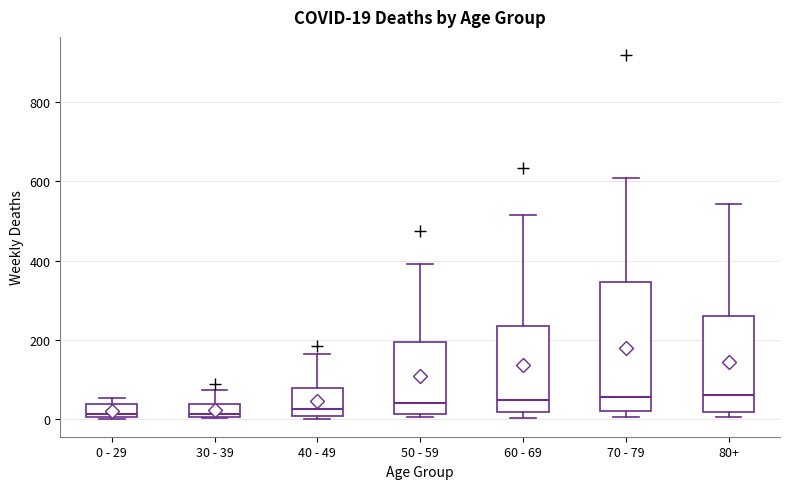

Which box is the tallest, from its lower edge to its upper edge?

70 - 79